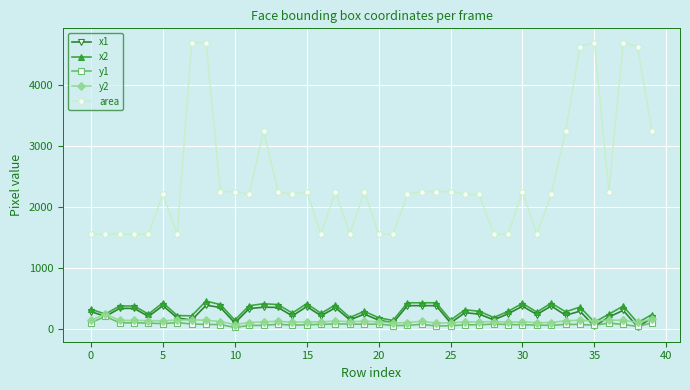

How many distinct data groups are displayed?

5